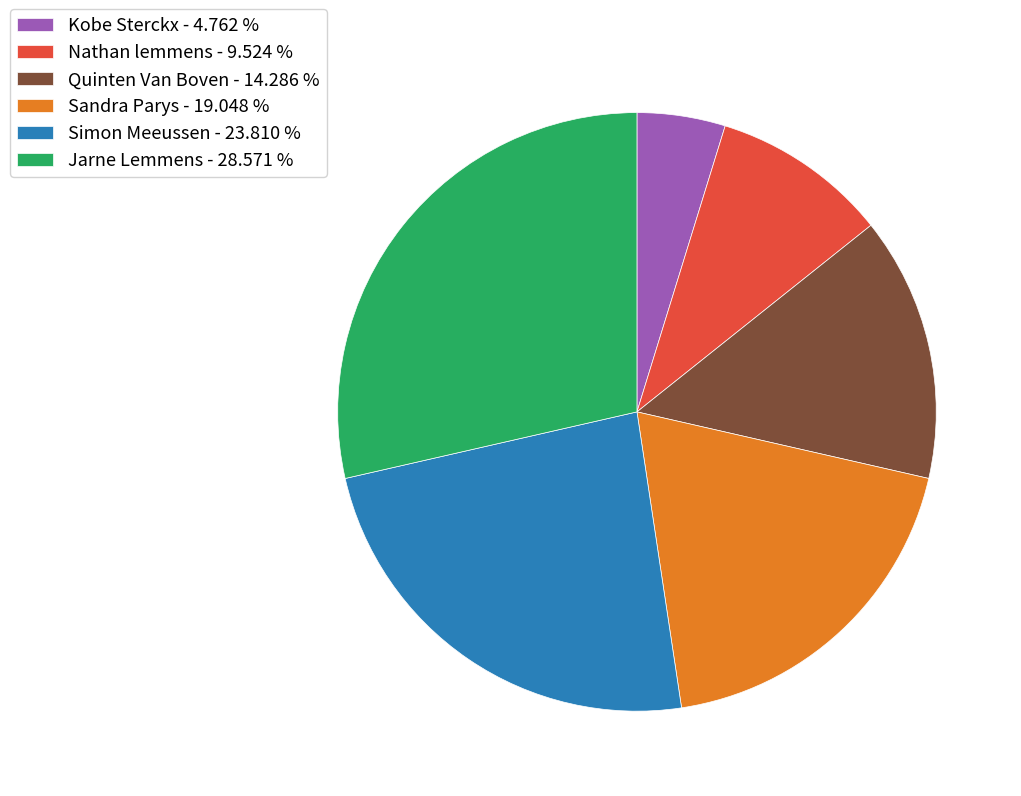

Between Jarne Lemmens and Quinten Van Boven, which is larger?

Jarne Lemmens